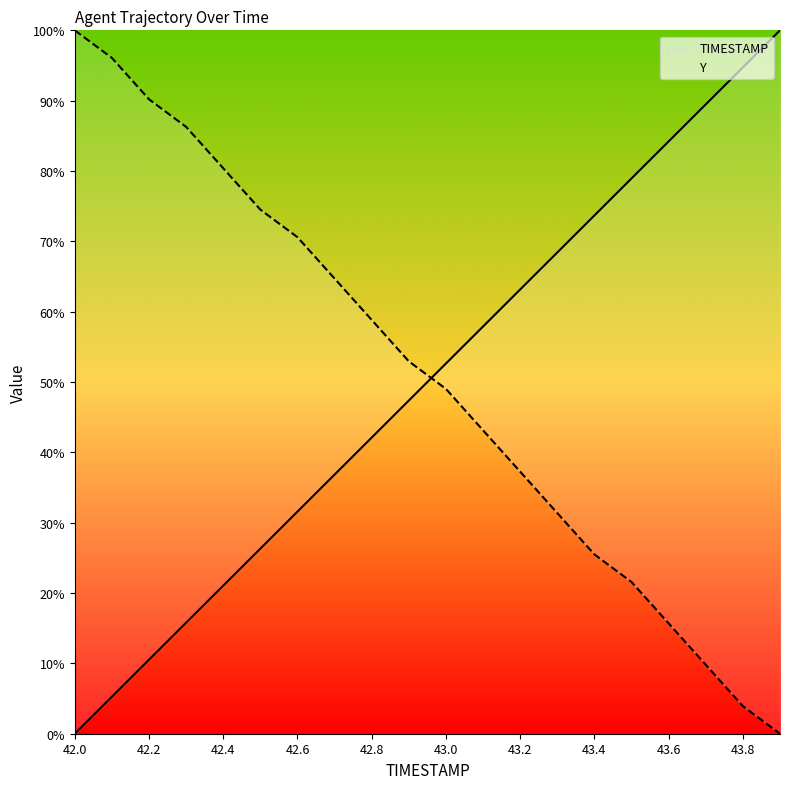

Which series has the widest spread of values?

TIMESTAMP